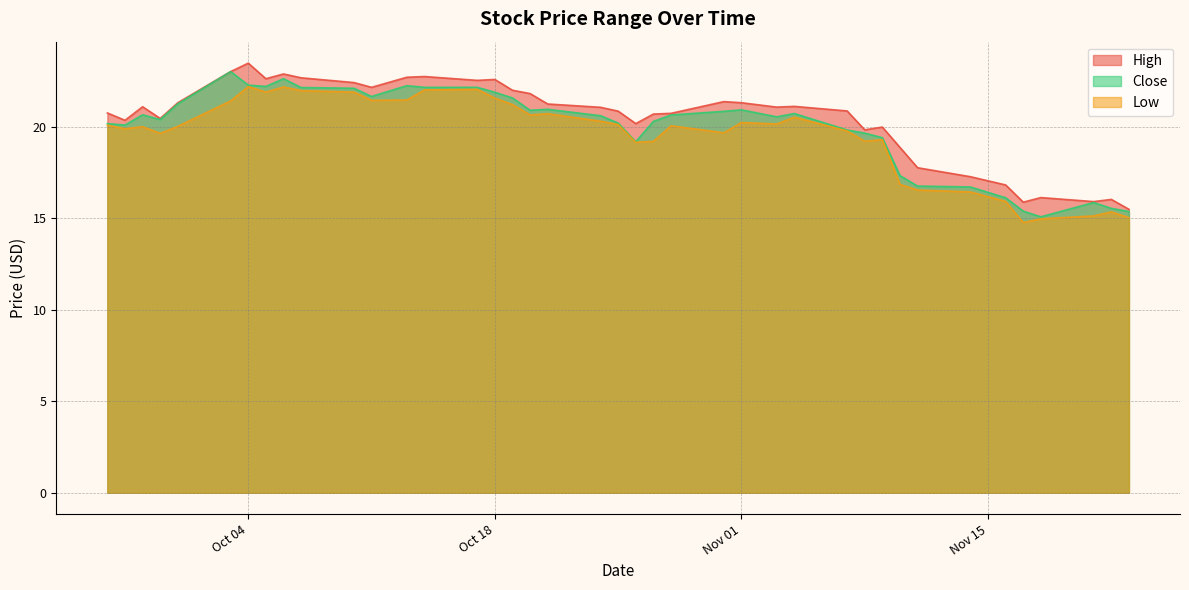

What are all the series names shown in the legend?

High, Close, Low